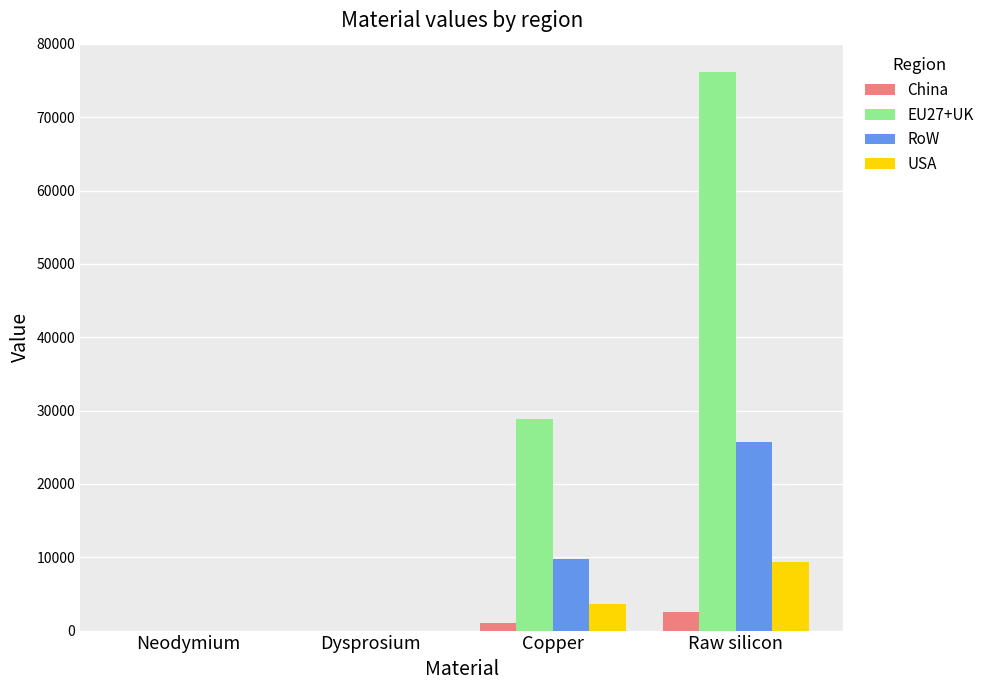

What is the sum of all China values?

3574.9